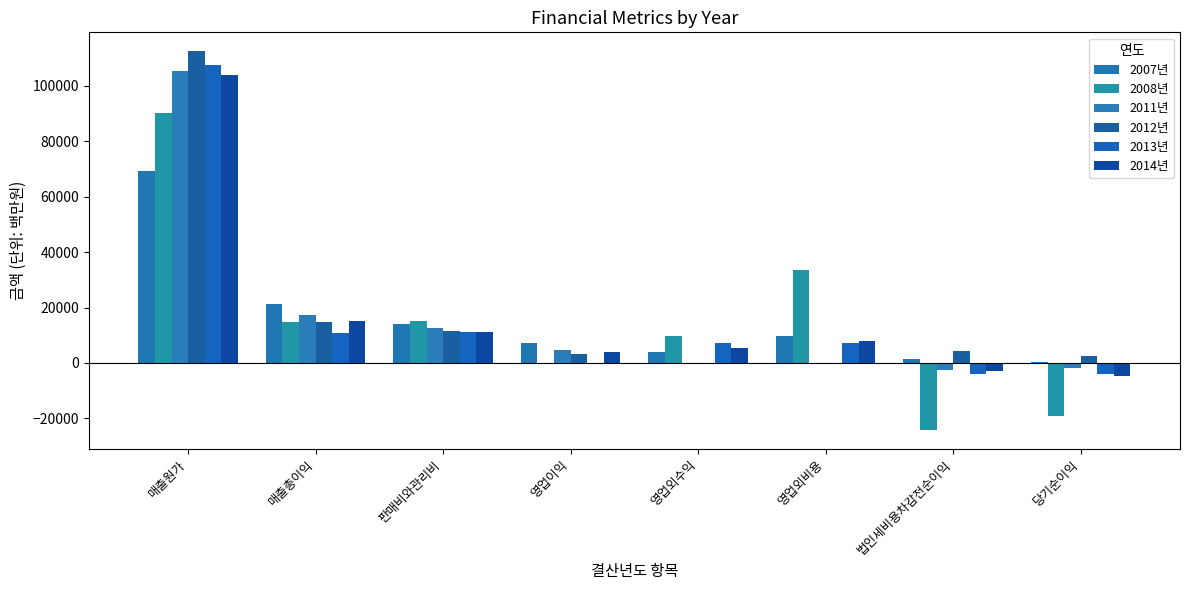

How many groups of bars are there?

8